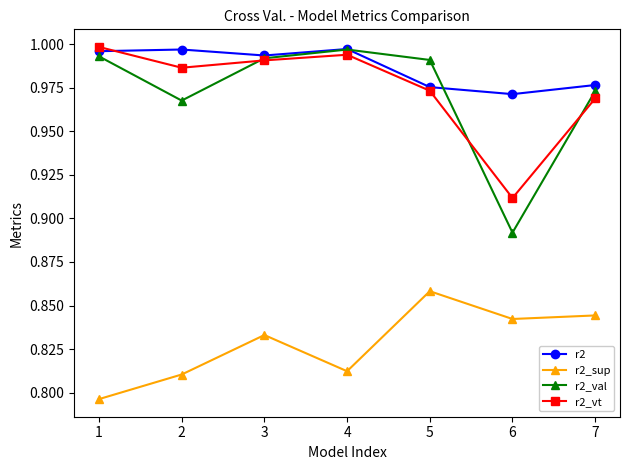

How many intersections are there between r2 and r2_val?

2